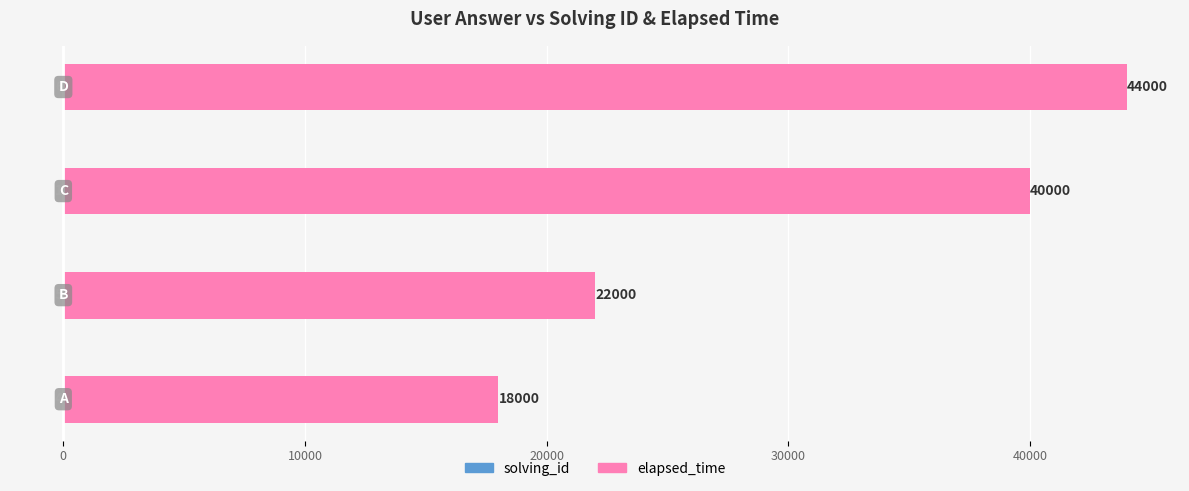

Are the bars grouped side by side (vs. stacked)?

Yes